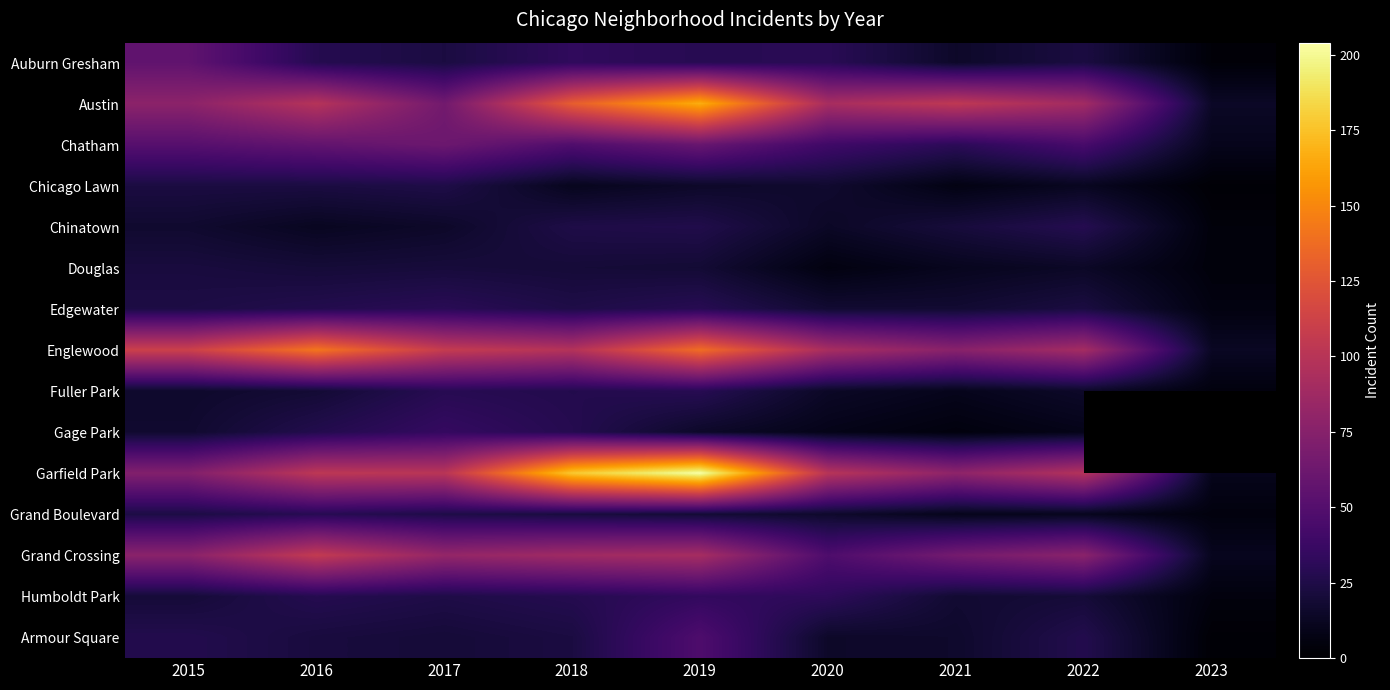

Count the number of data series in this chart.

15